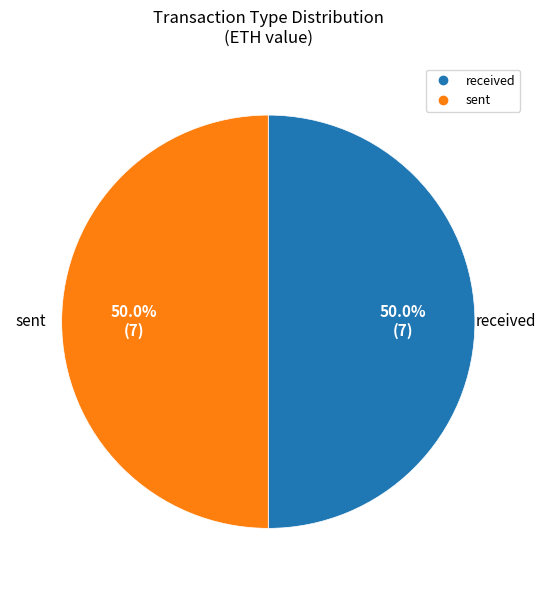

Which slice is the smallest?

sent